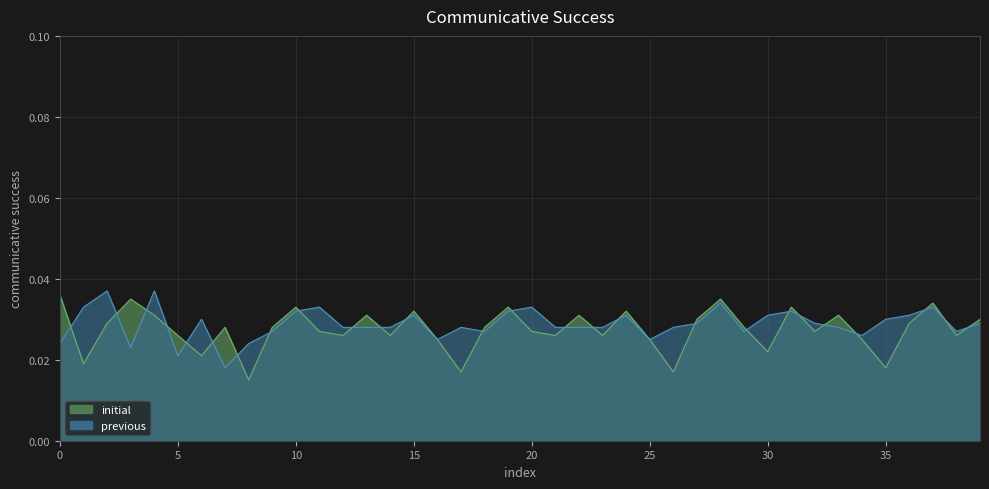

How many lines are shown in the chart?

2